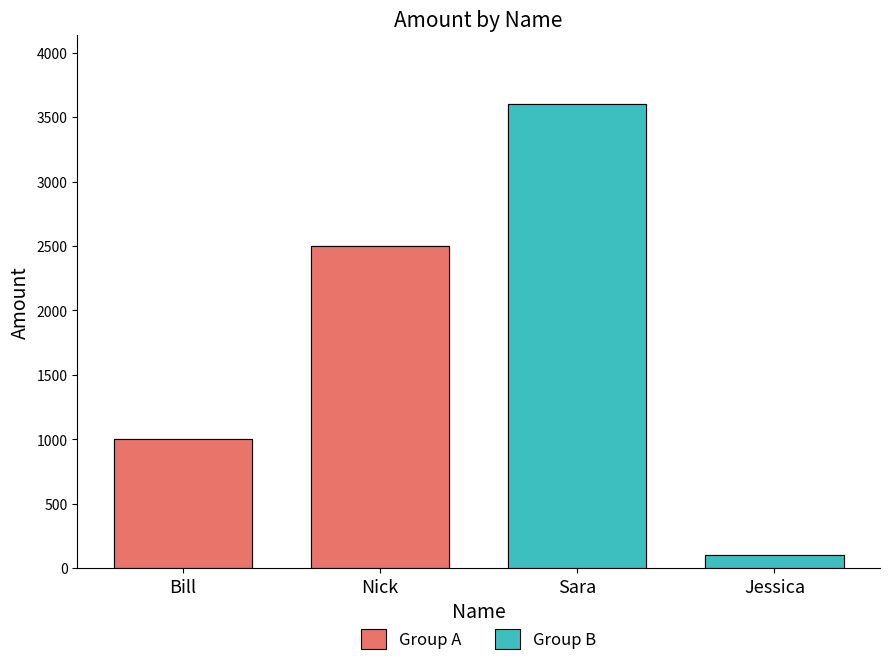

What is the change in value from Bill to Sara?

+2600